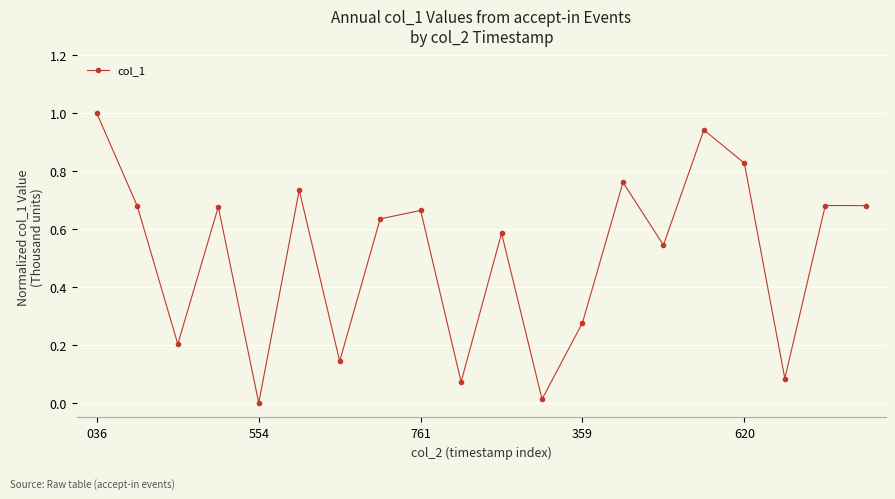

What is the difference between the maximum and second lowest values?

1.0